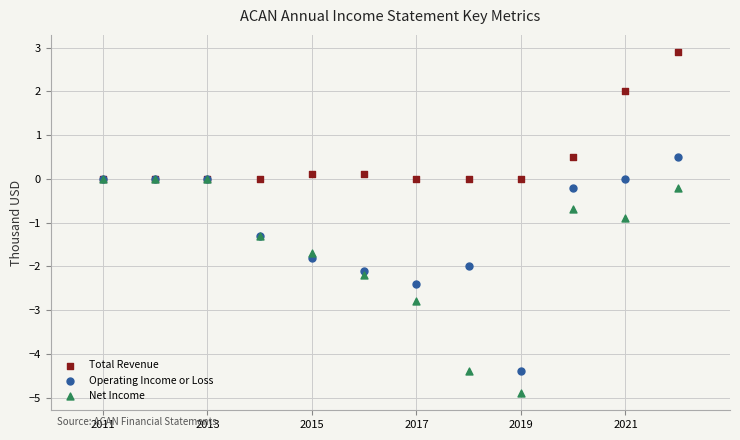

In the Operating Income or Loss series, what Y value is closest to -1?

-1.3